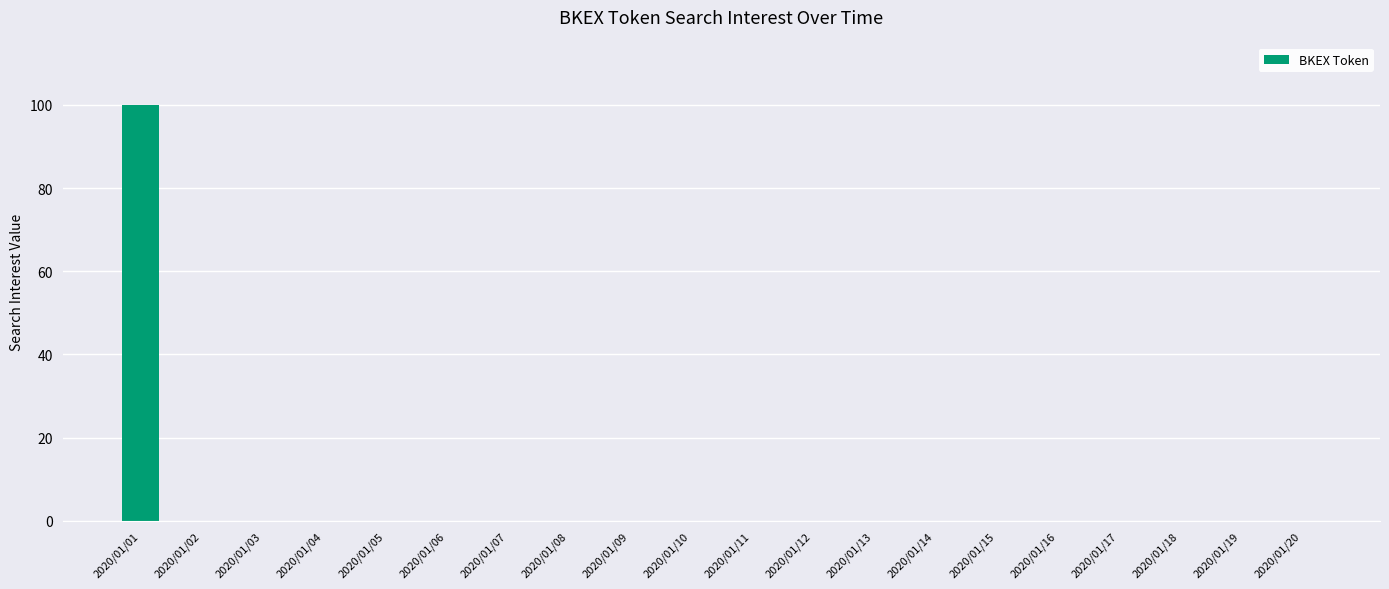

Count the number of data series in this chart.

1